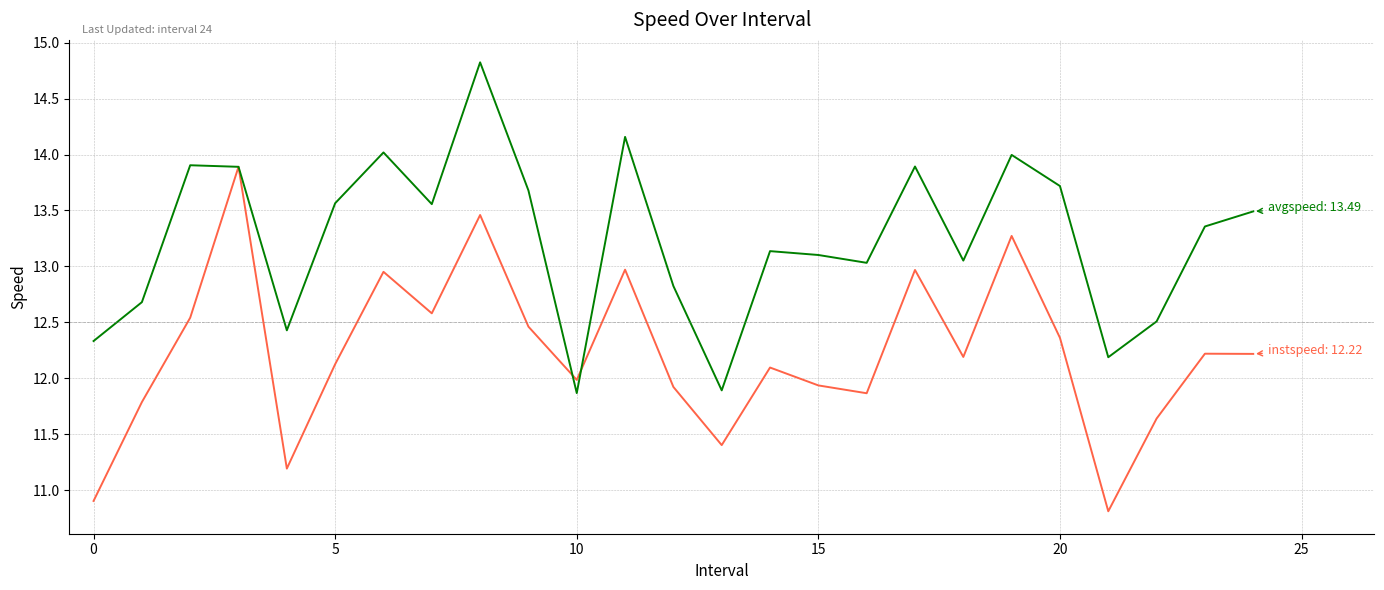

What is the maximum value shown in the chart?

14.8